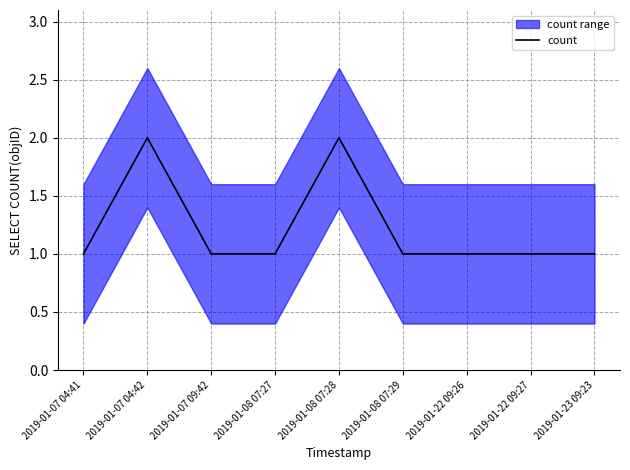

Reading right to left, list all the values displayed in this chart.

1	1	1	1	2	1	1	2	1